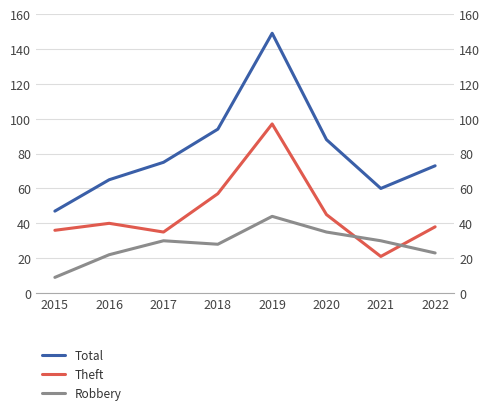

What are all the series names shown in the legend?

Total, Theft, Robbery